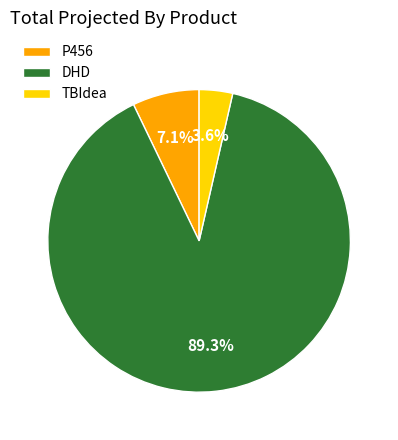

To the nearest percent, what is the combined percentage of TBIdea and DHD?

93%